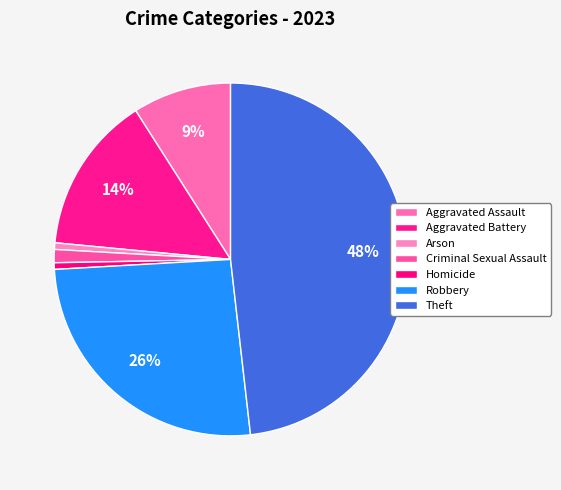

Count the number of slices in the pie.

7